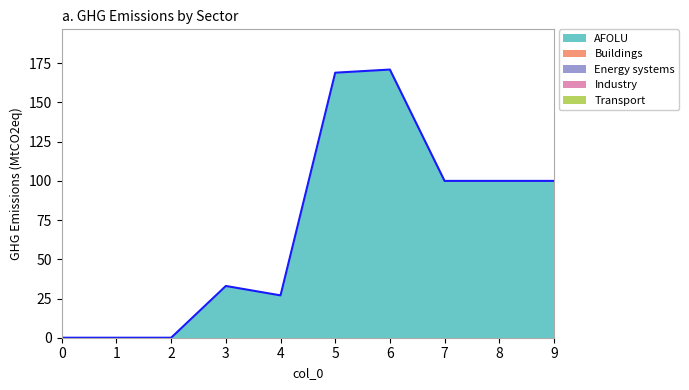

Reading right to left, what are all the values shown in this chart?

AFOLU: 100	100	100	171	169	27	33	0	0	0
Buildings: 0	0	0	0	0	0	0	0	0	0
Energy systems: 0	0	0	0	0	0	0	0	0	0
Industry: 0	0	0	0	0	0	0	0	0	0
Transport: 0	0	0	0	0	0	0	0	0	0